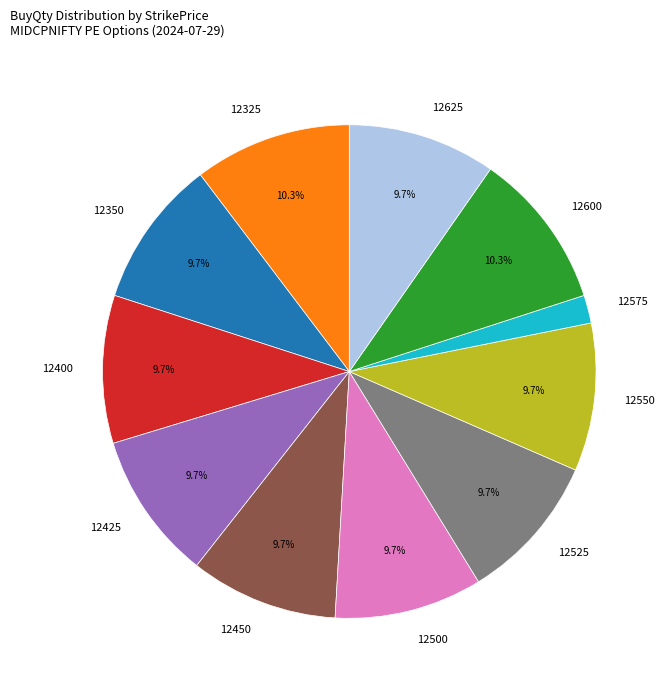

To the nearest percent, what is the difference between the largest and smallest slice percentages?

8%